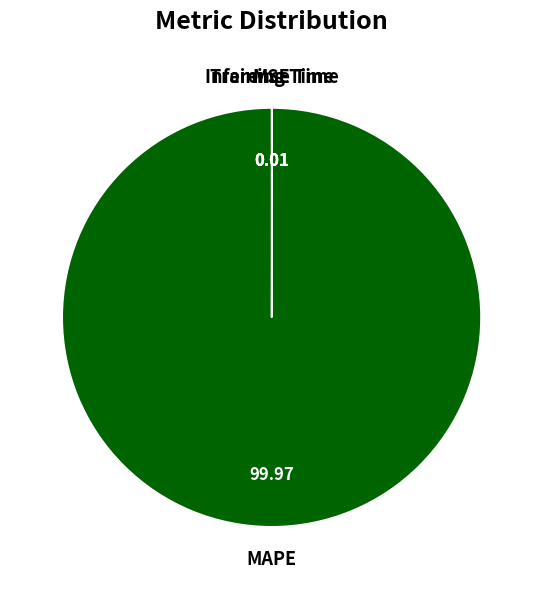

Is MAPE the majority of the pie?

Yes